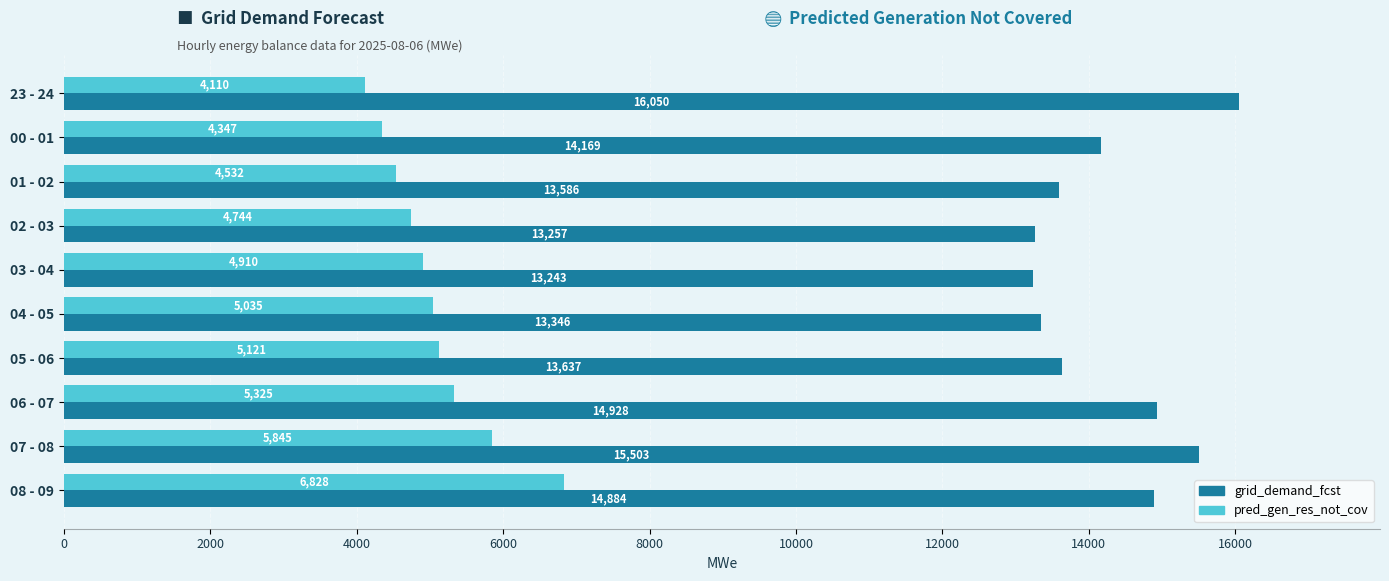

What are all the series names shown in the legend?

grid_demand_fcst, pred_gen_res_not_cov